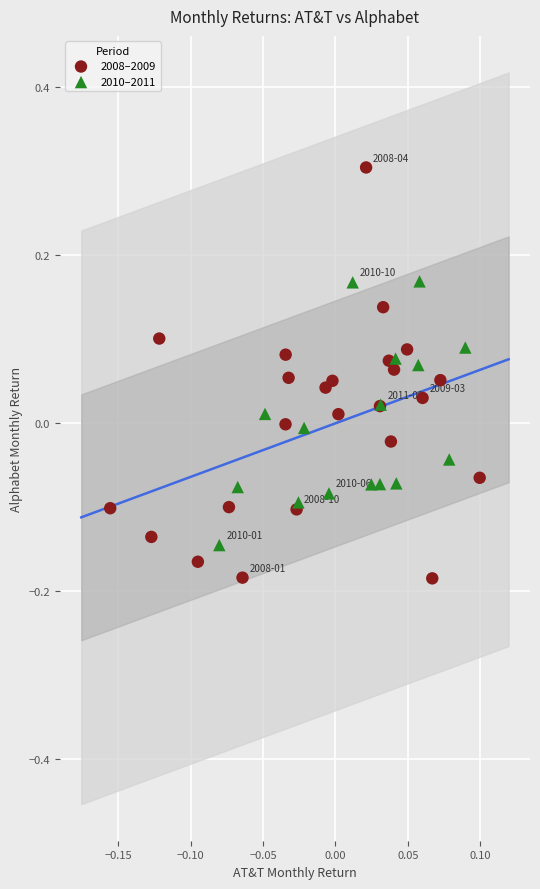

Which series reaches the minimum Y coordinate?

2008–2009